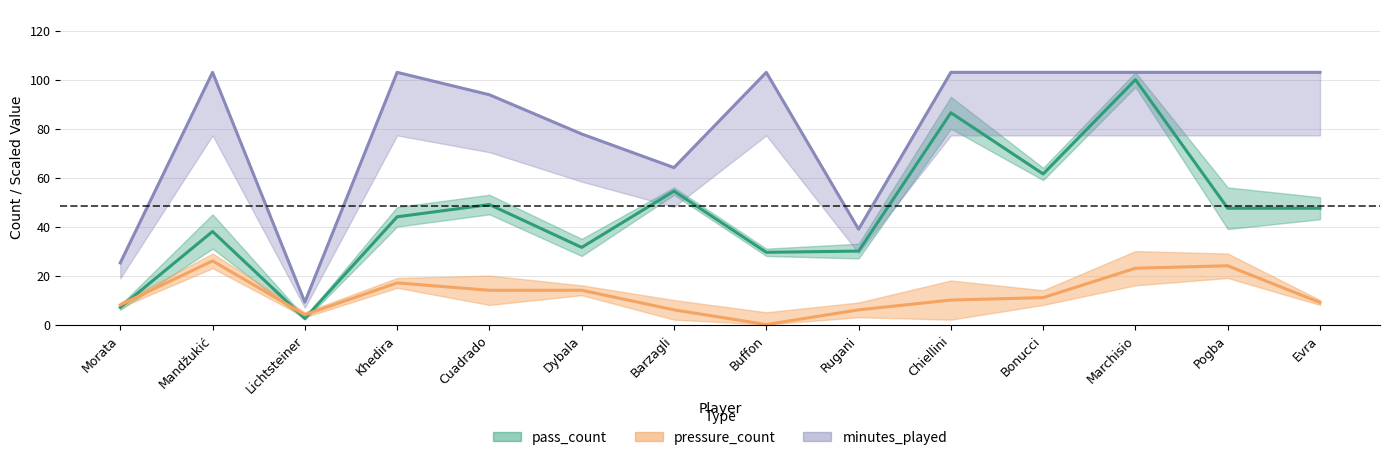

Which series has the largest range (max minus min)?

pass_count